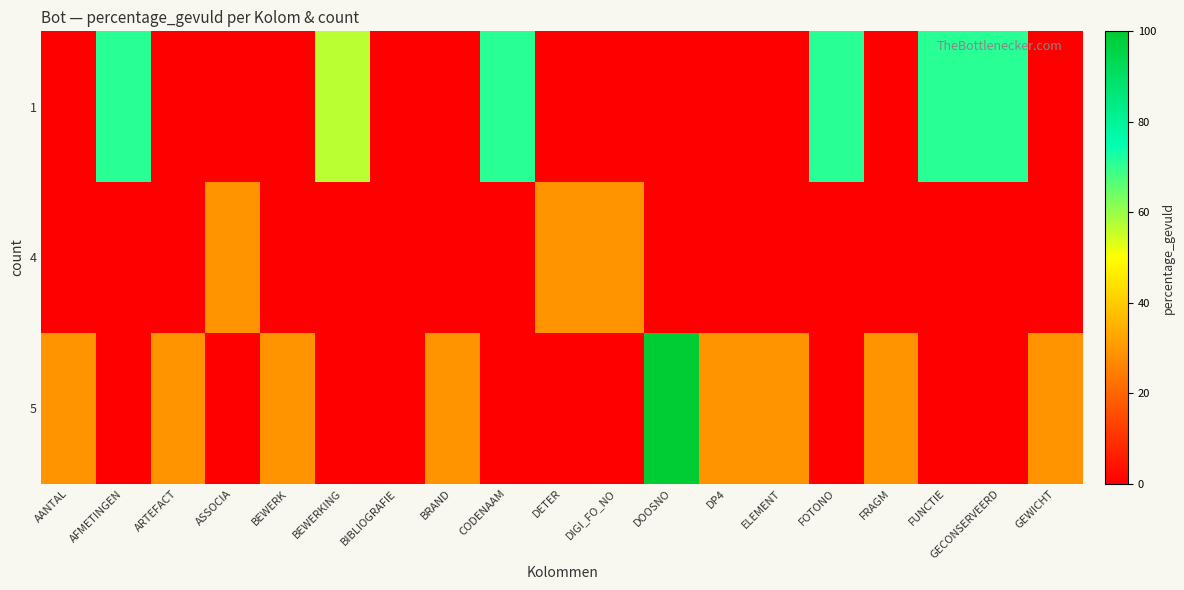

Count the number of categories in the chart.

19